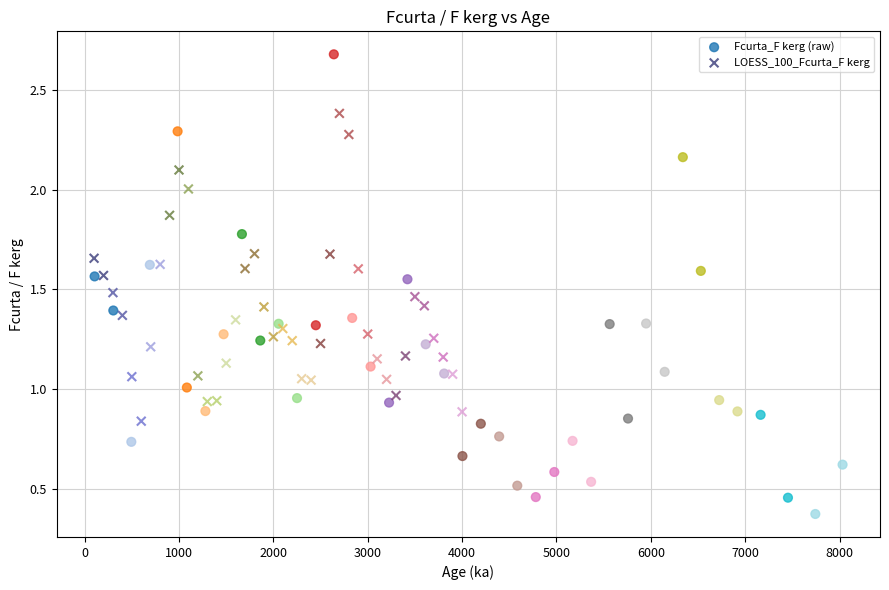

Which series reaches the minimum Y coordinate?

Fcurta_F kerg (raw)